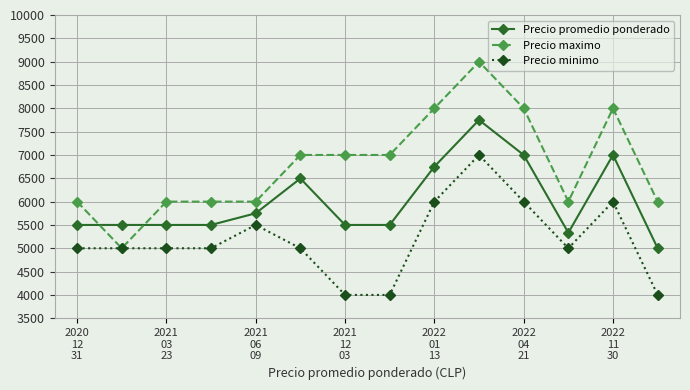

Which series has the largest range (max minus min)?

Precio maximo